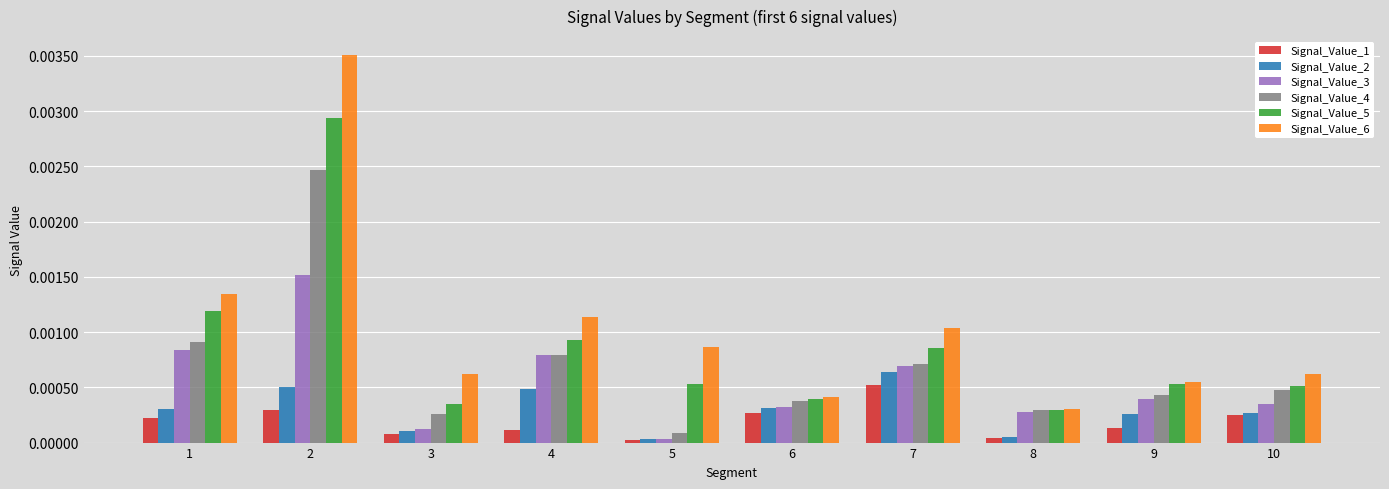

What are all the series names shown in the legend?

Signal_Value_1, Signal_Value_2, Signal_Value_3, Signal_Value_4, Signal_Value_5, Signal_Value_6